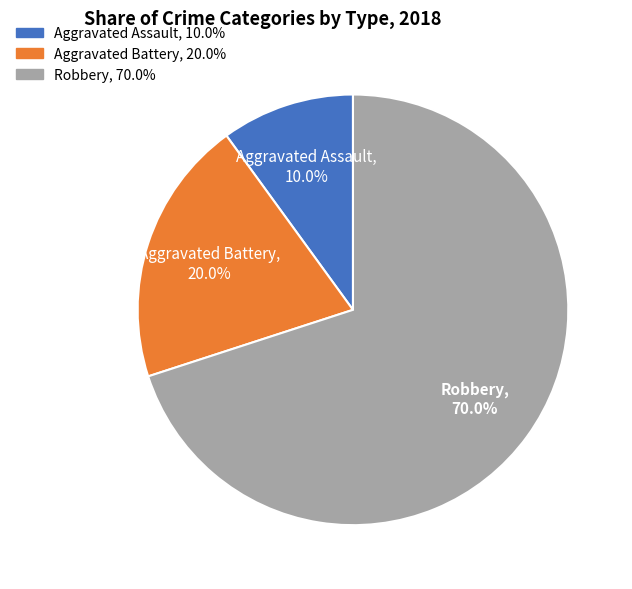

To the nearest percent, what is the difference between the Aggravated Battery and Robbery slice percentages?

50%